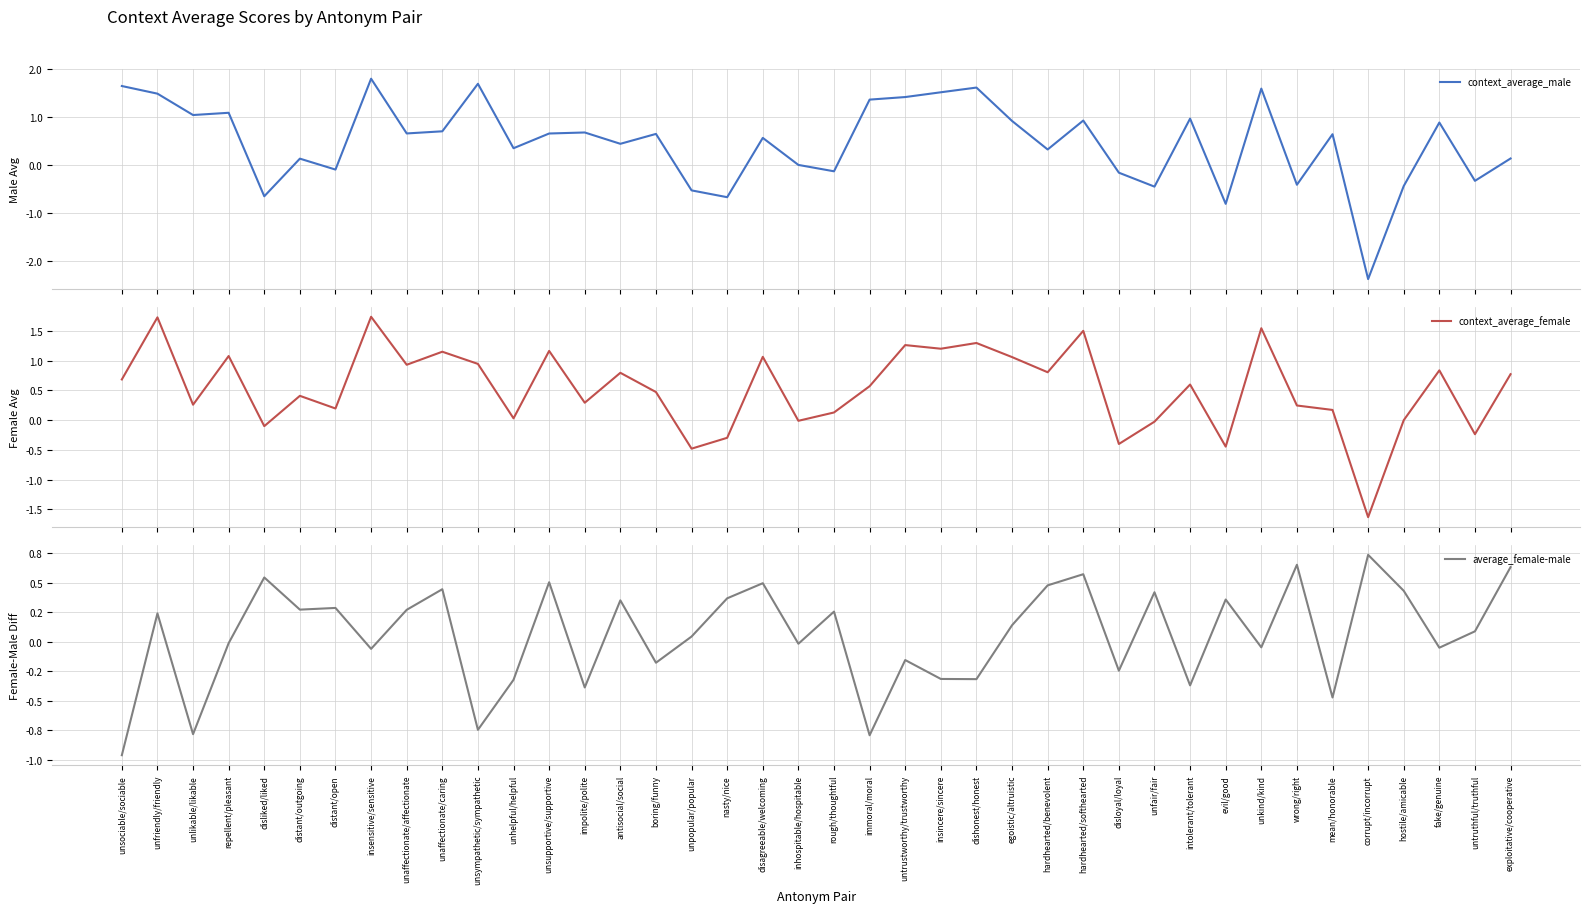

True or false: context_average_female has more than 0 interior local peaks.

True